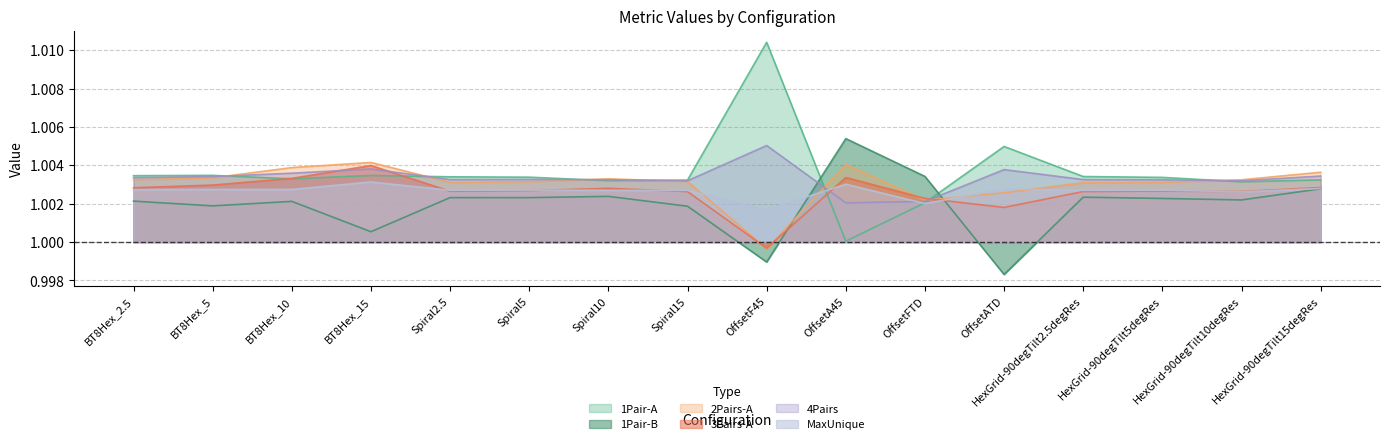

True or false: MaxUnique and 1Pair-A intersect in this chart.

True